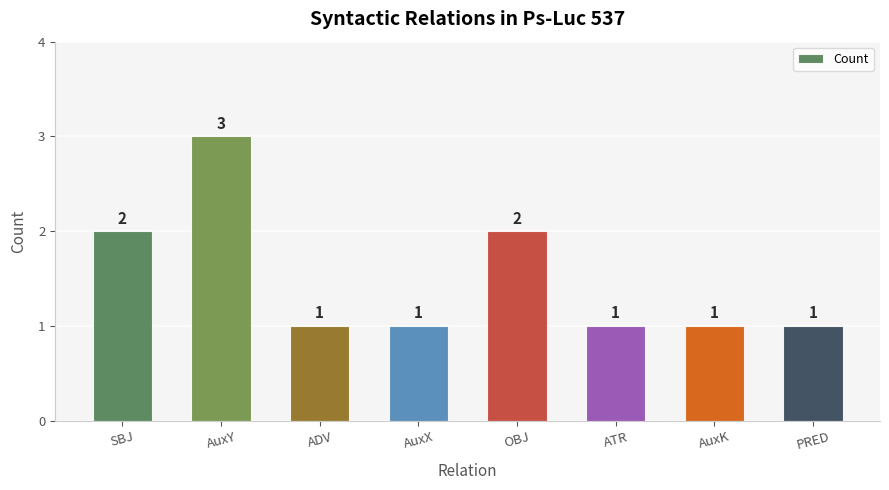

Is it true that the value at AuxX is 1?

True